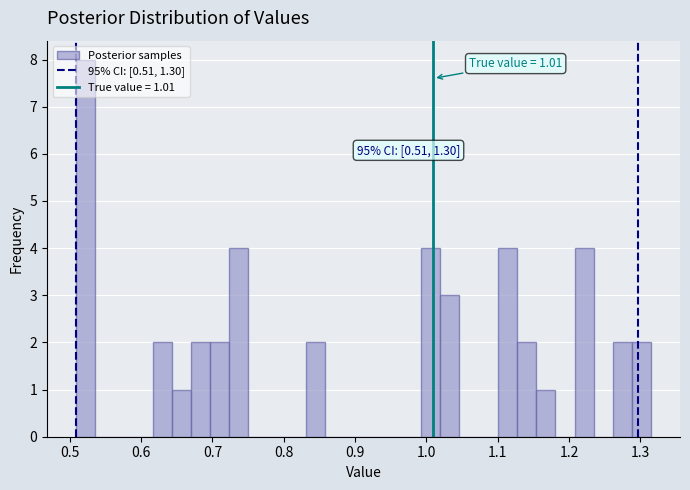

Around what value on the x-axis is the tallest bar? Give the approximate position of its centre, as read against the axis.

0.52